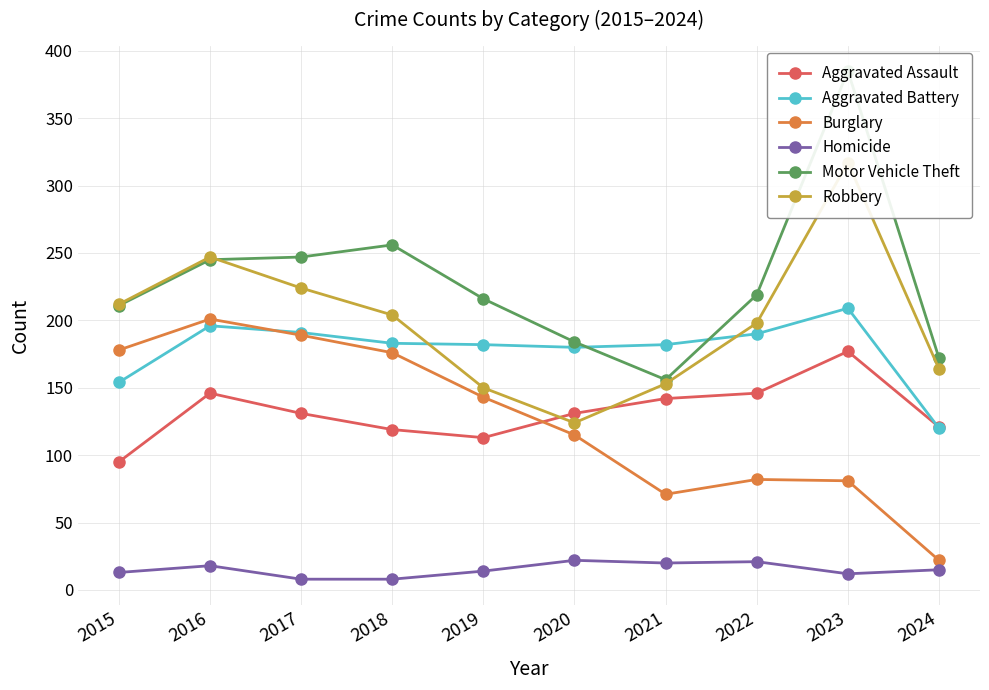

How many interior local valleys does the Burglary series have?

1